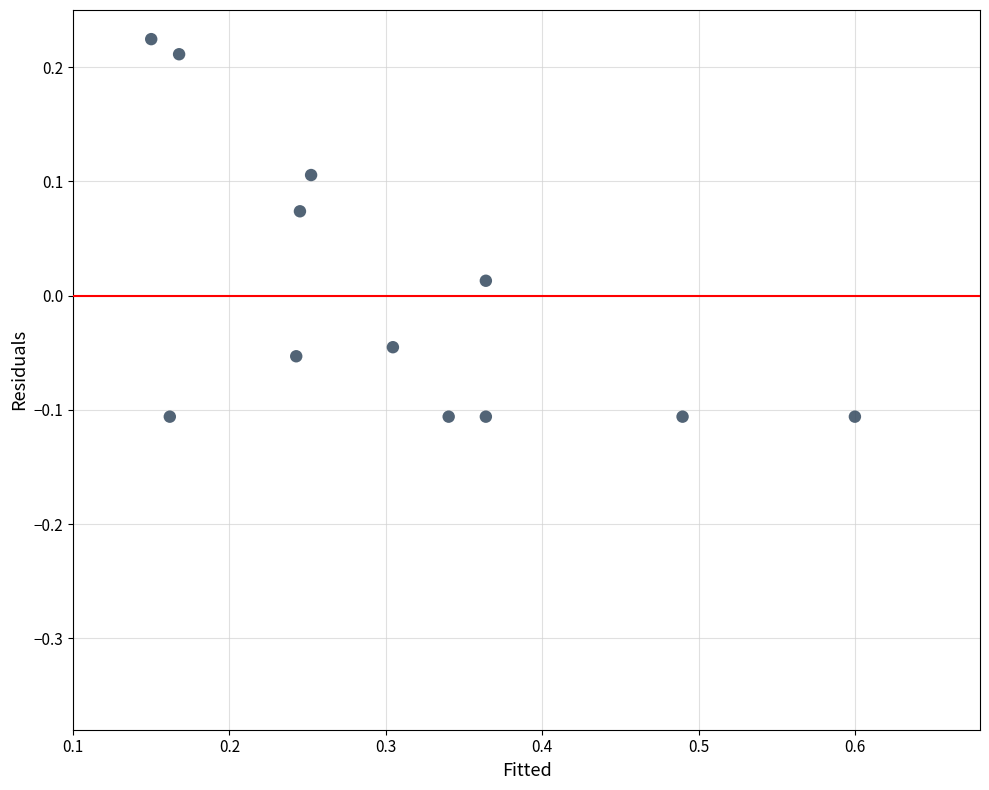

What is the average X value?

0.3